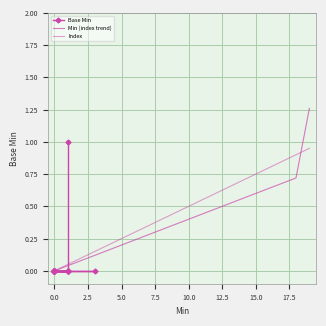

Count the number of categories in the chart.

20